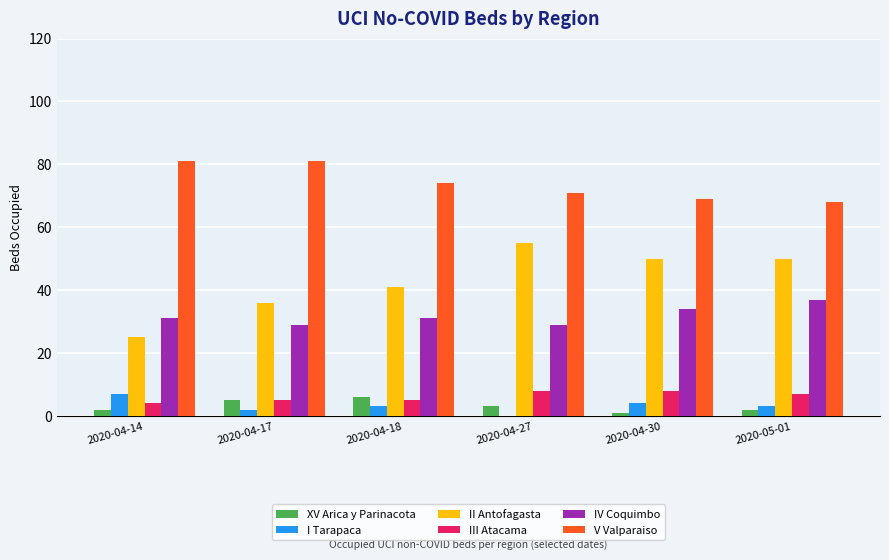

What value does the I Tarapaca series have at 2020-04-14?

7